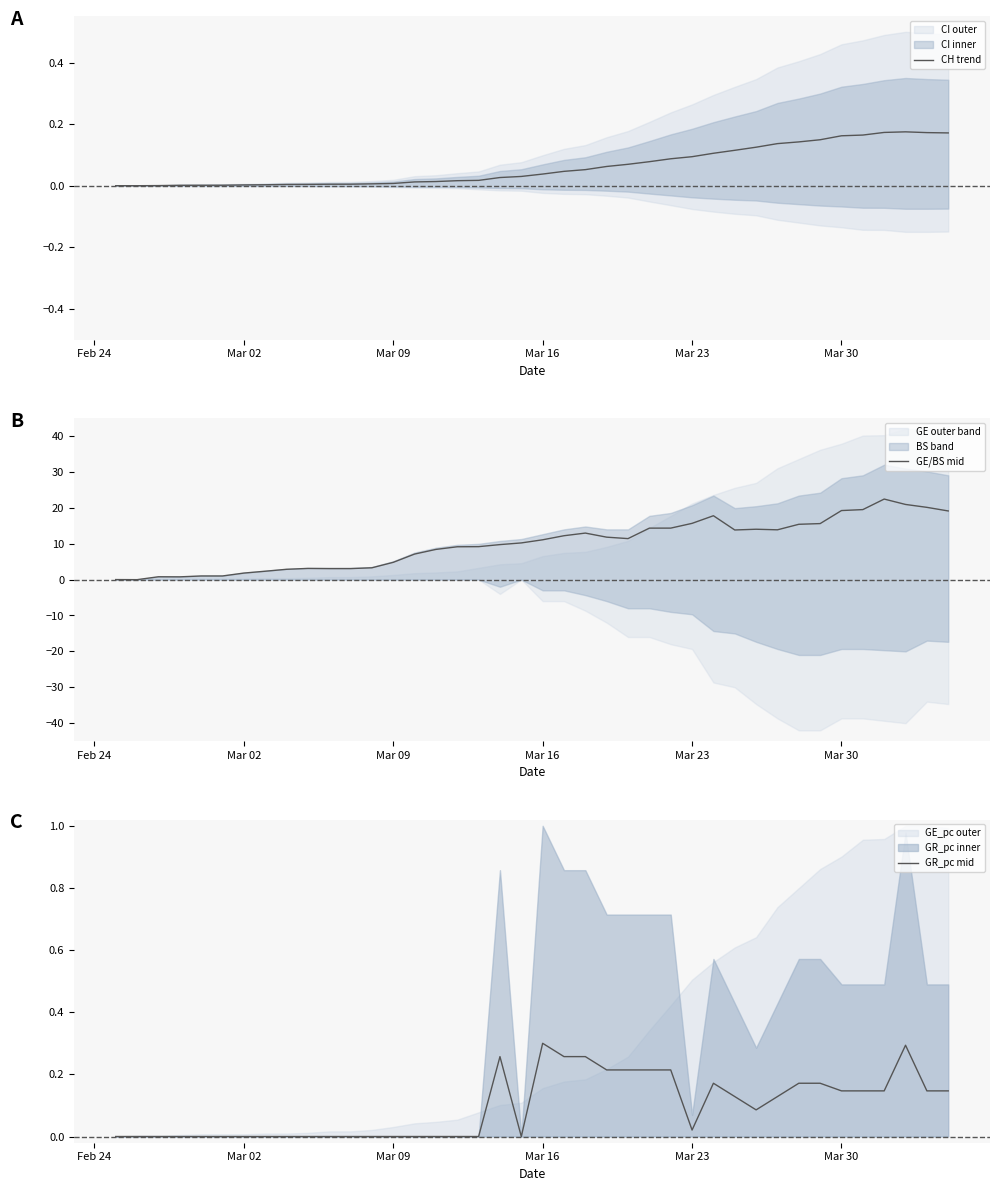

The CH trend series shows 0.1 at Mar 23. True or false?

True